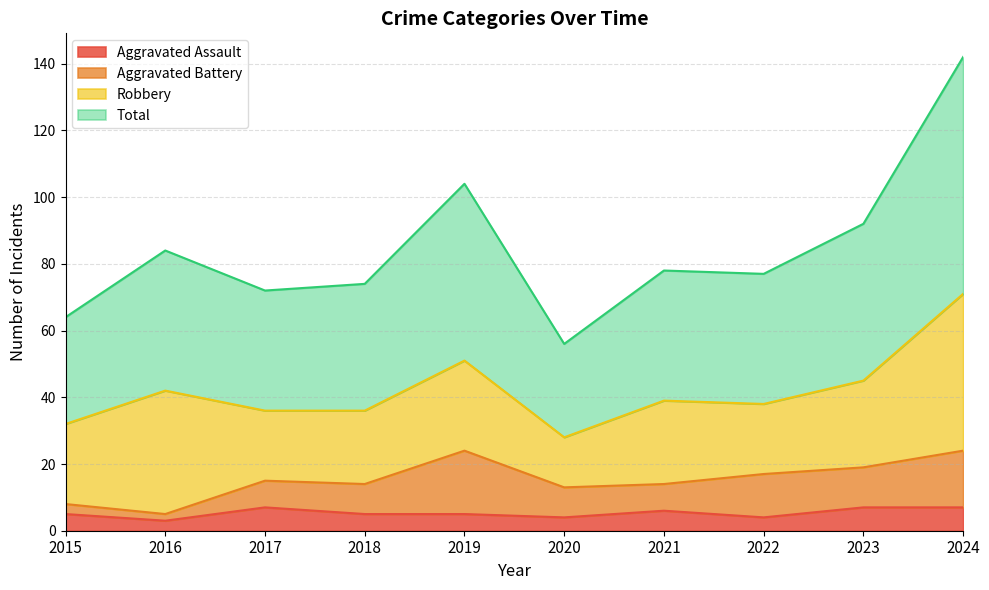

At which label does Total reach its peak?

2024